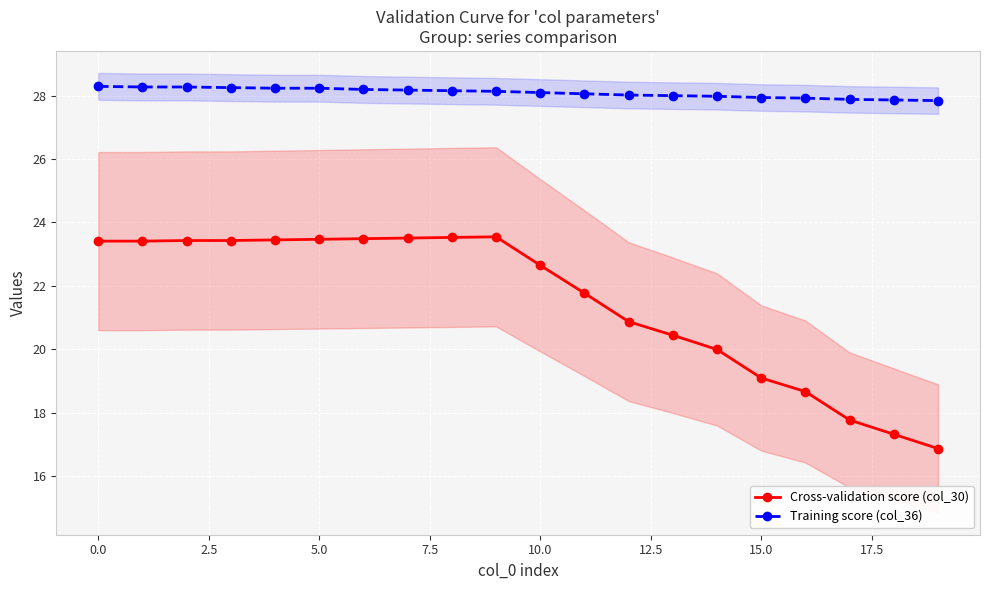

What is the greatest value displayed?

28.3